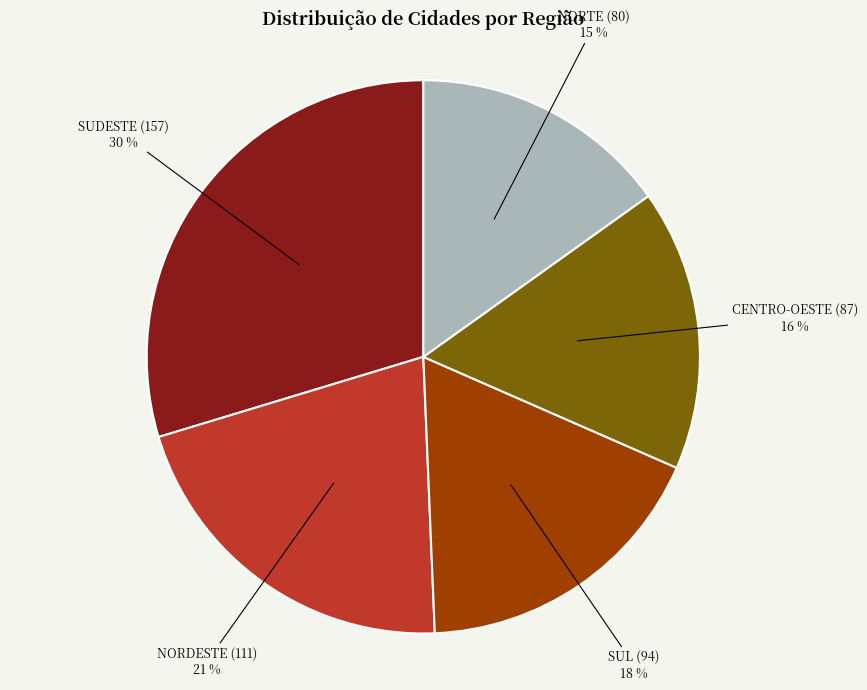

To the nearest percent, what is the difference between the NORDESTE and SUL slice percentages?

3%